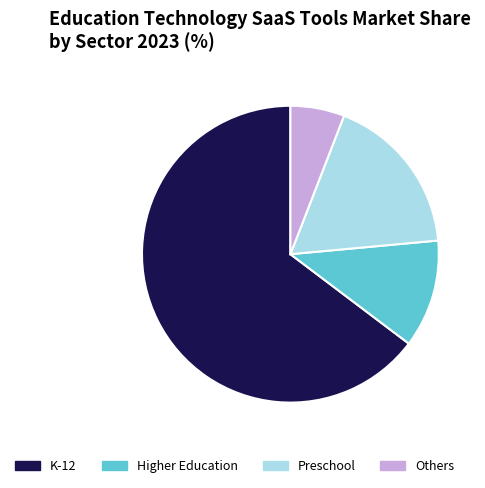

Count the number of slices in the pie.

4